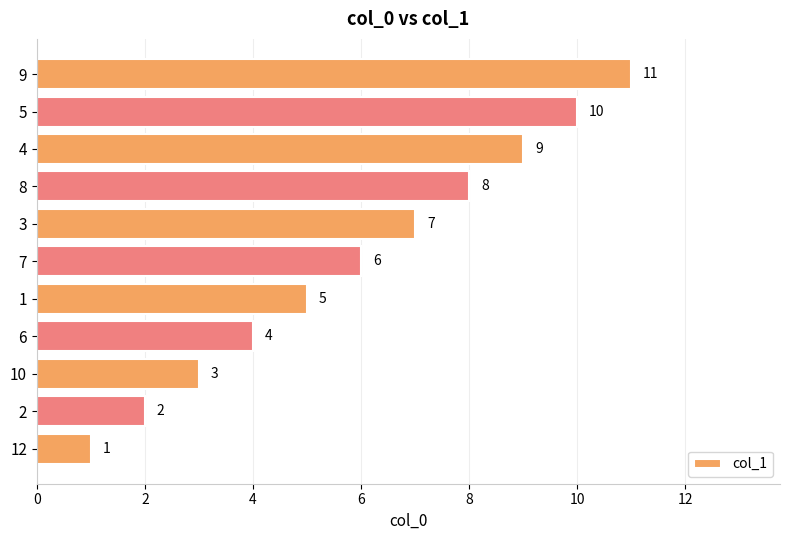

Approximately how many times larger is the value at 3 compared to 9?

0.6